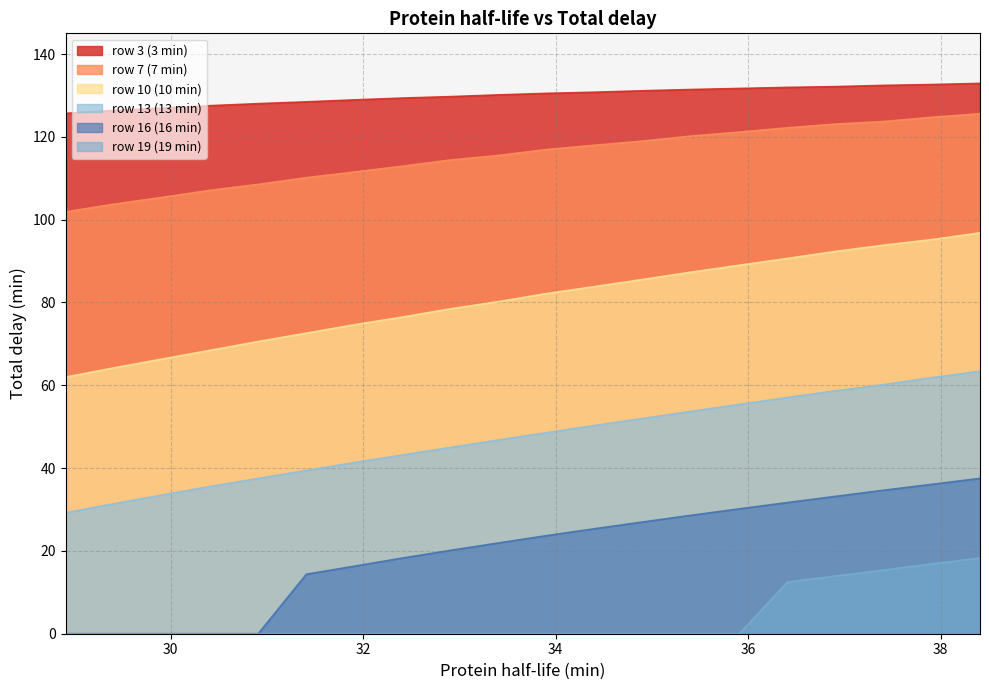

Rank the series by their maximum value, from lowest to highest.

row 19 (19 min), row 16 (16 min), row 13 (13 min), row 10 (10 min), row 7 (7 min), row 3 (3 min)